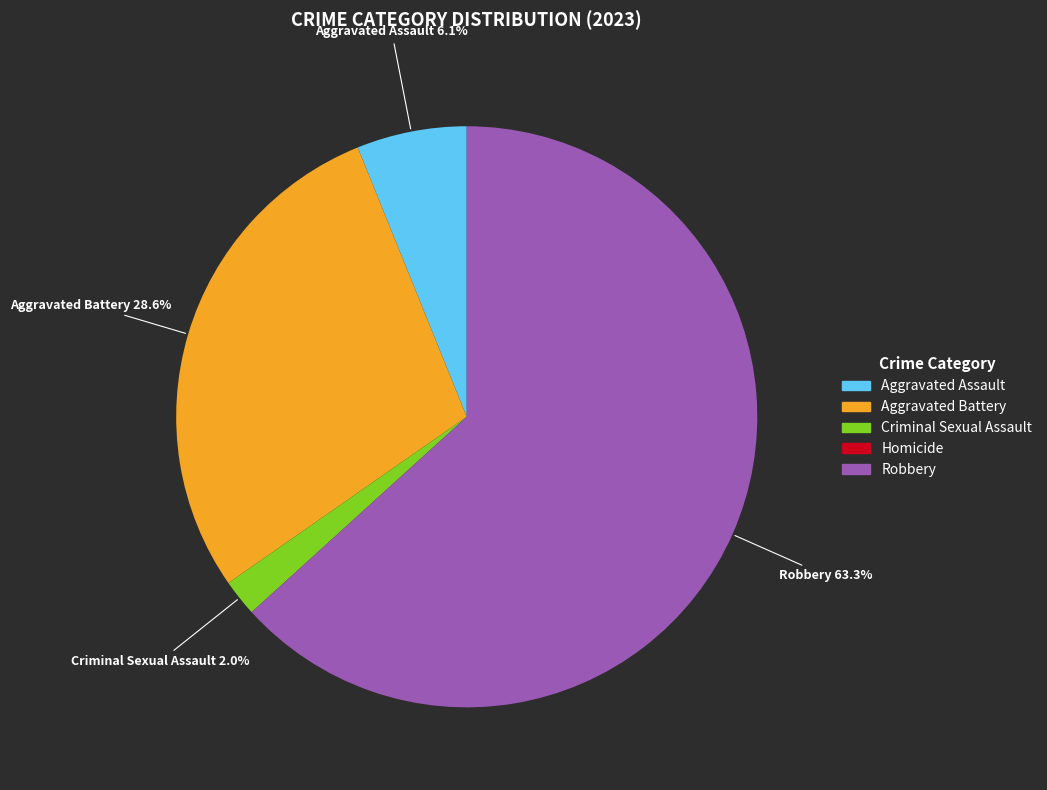

Which category has the biggest portion of the pie?

Robbery